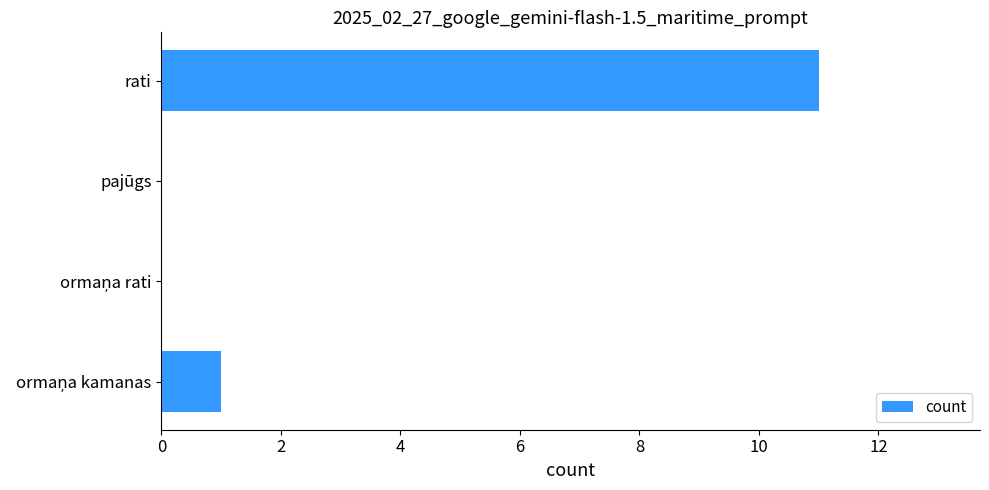

What is the sum of all values?

12